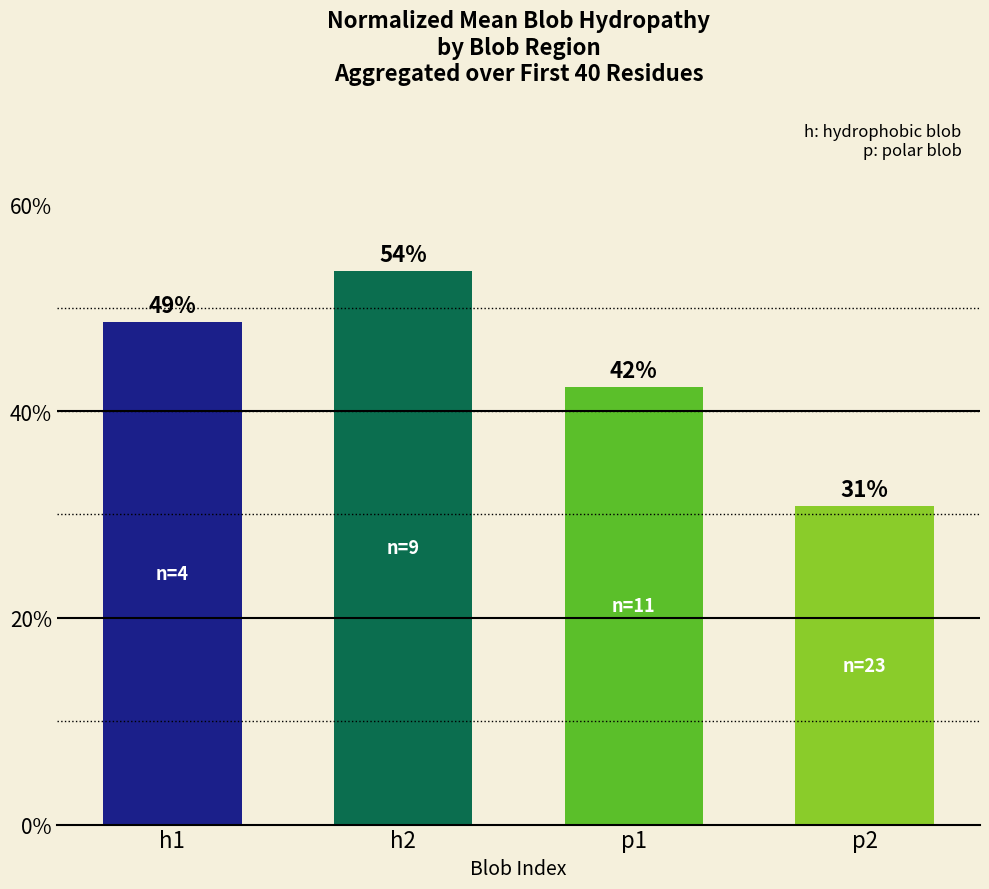

The value at p1 is 0.3. True or false?

False